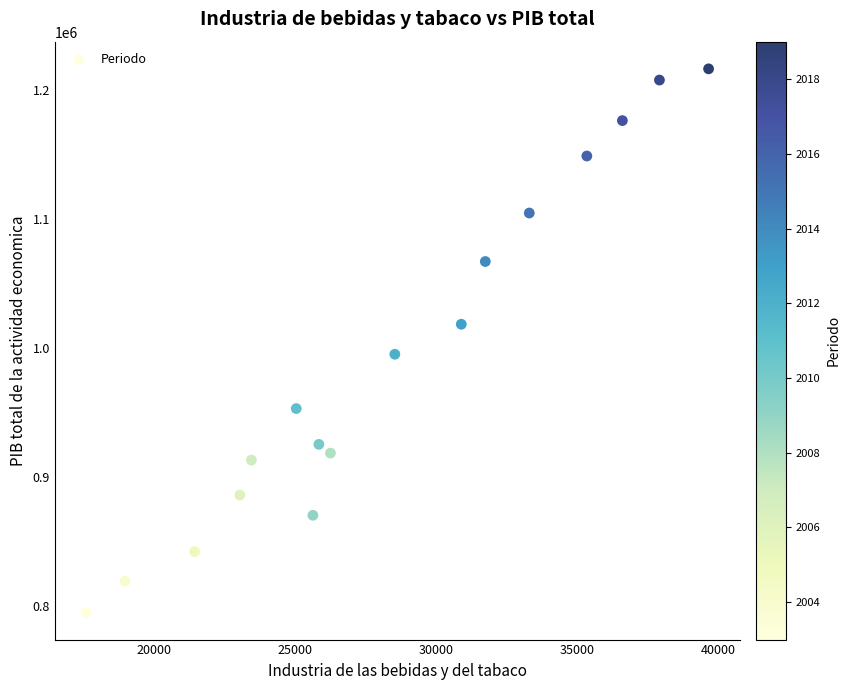

What is the range of X values (max minus min)?

22093.9